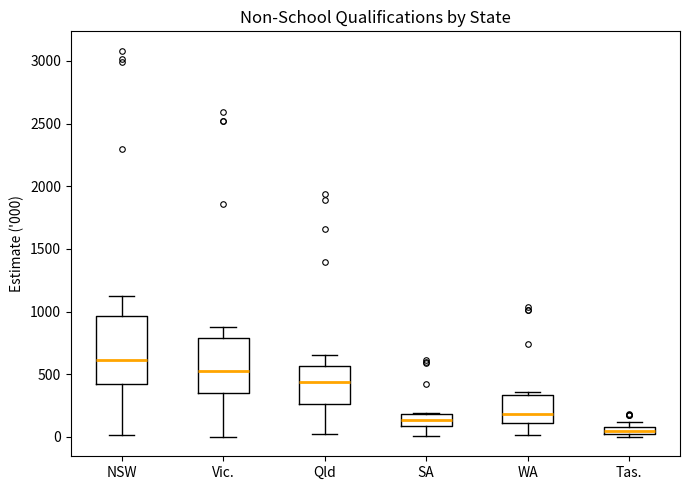

Which box has the highest median line?

NSW